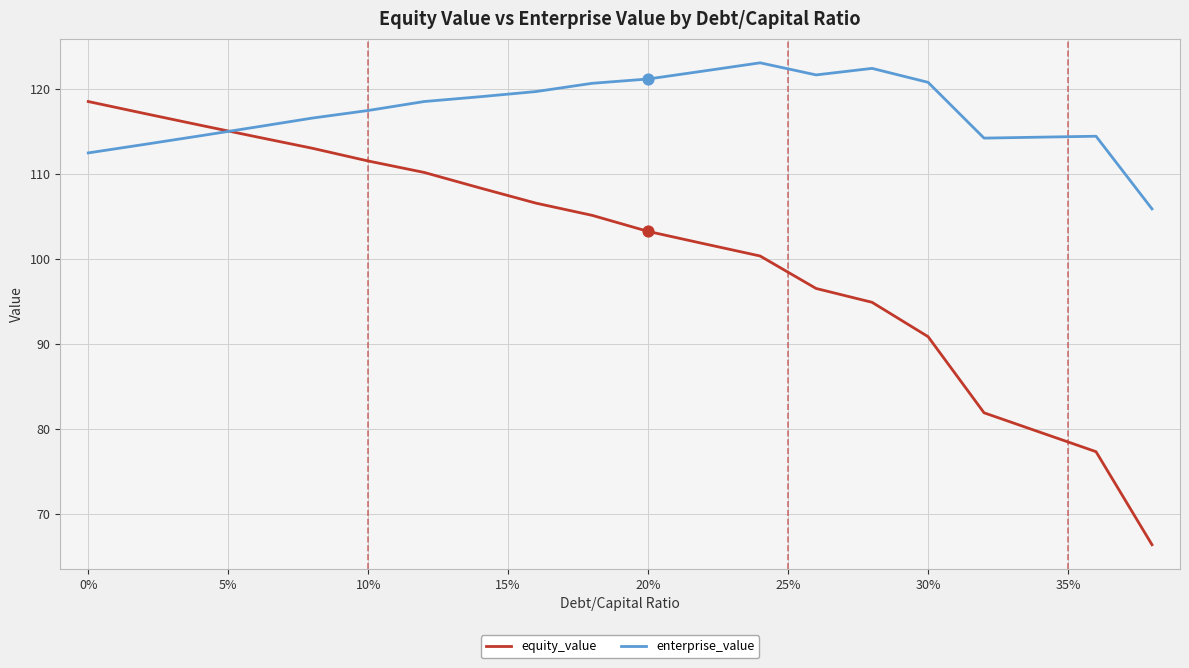

Which series has the largest total across all categories?

enterprise_value